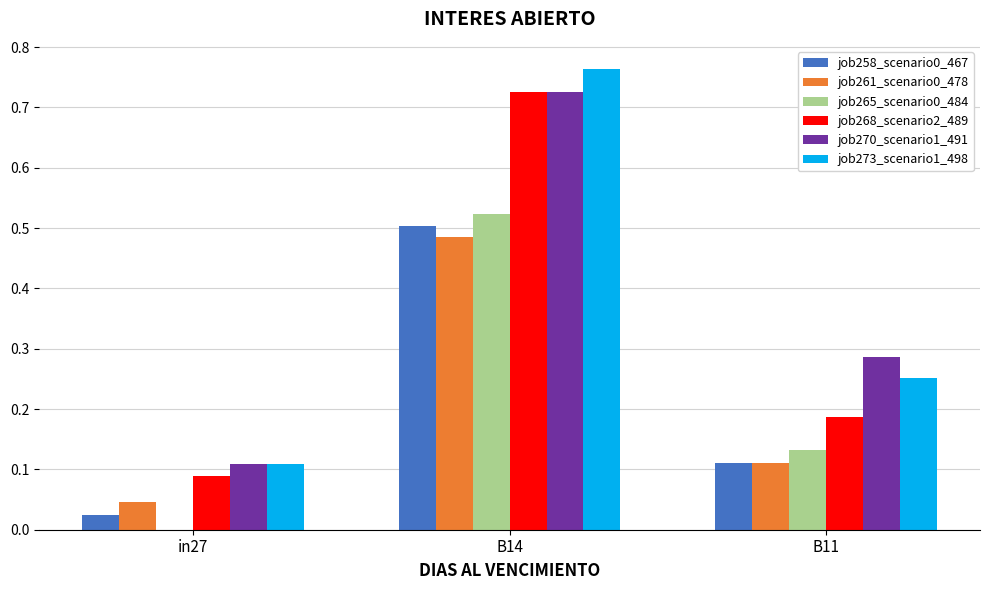

Does the chart contain stacked bars?

No